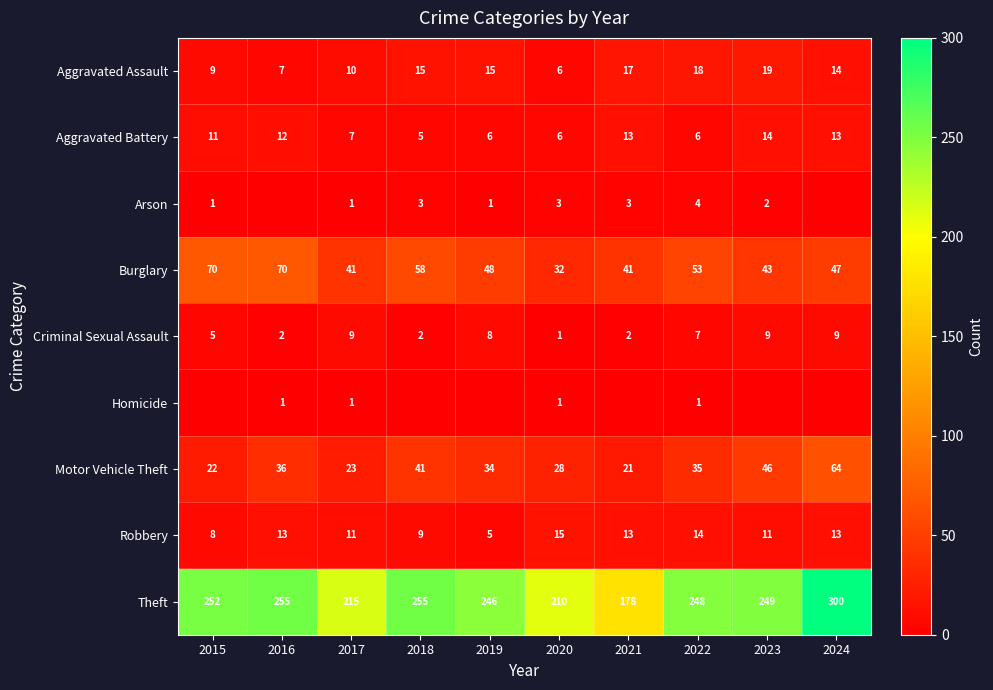

What is the difference between the maximum and minimum values in the Robbery series?

10